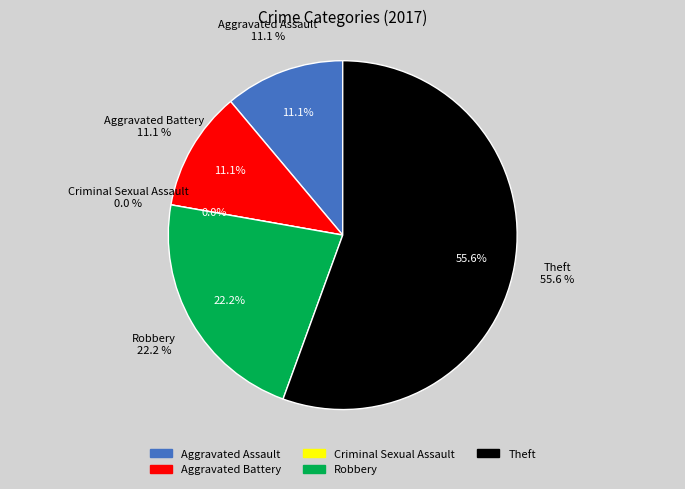

Which slice is the smallest?

Criminal Sexual Assault